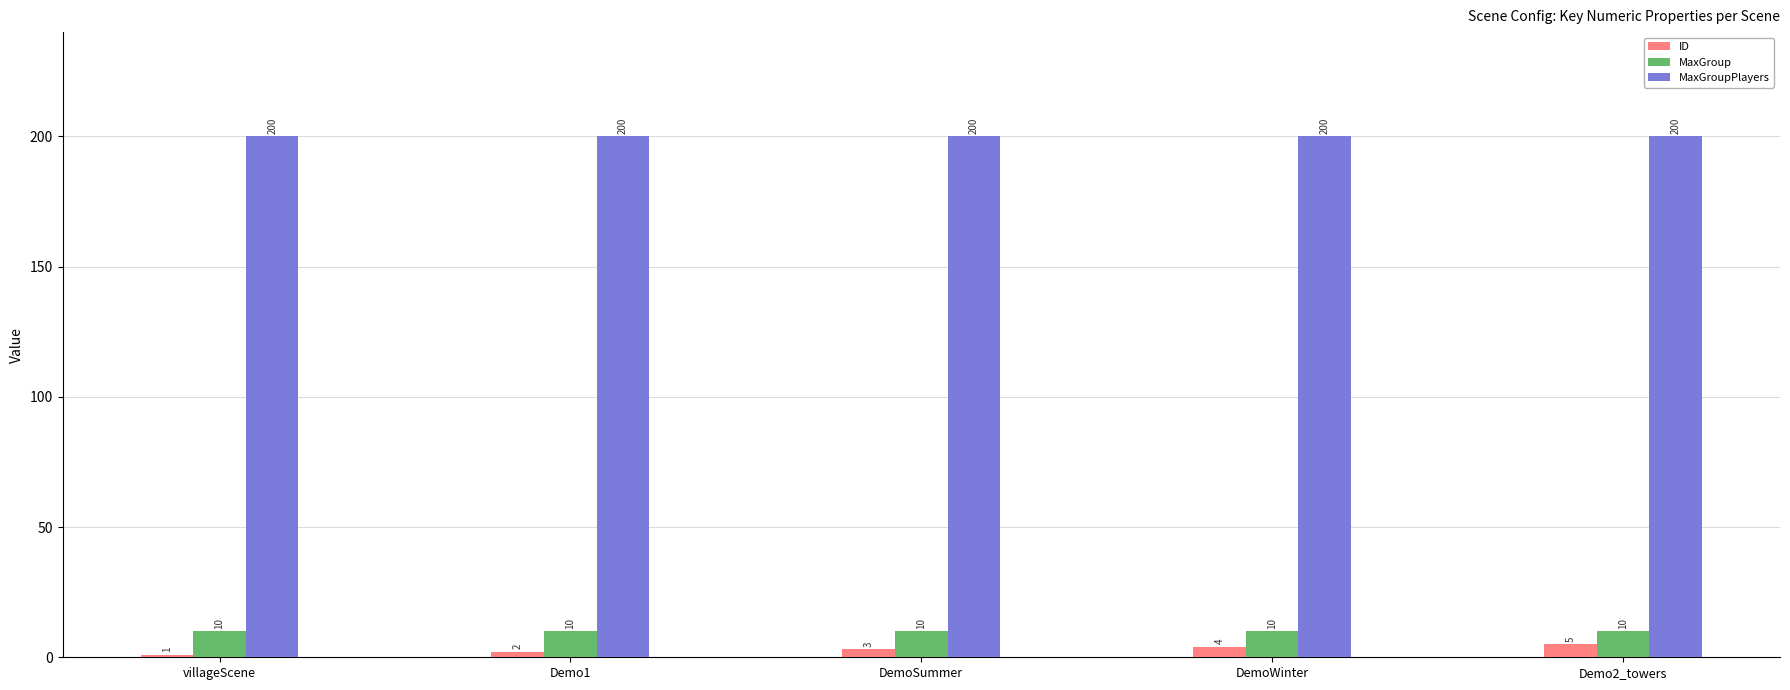

At which label is ID closest to 3?

DemoSummer